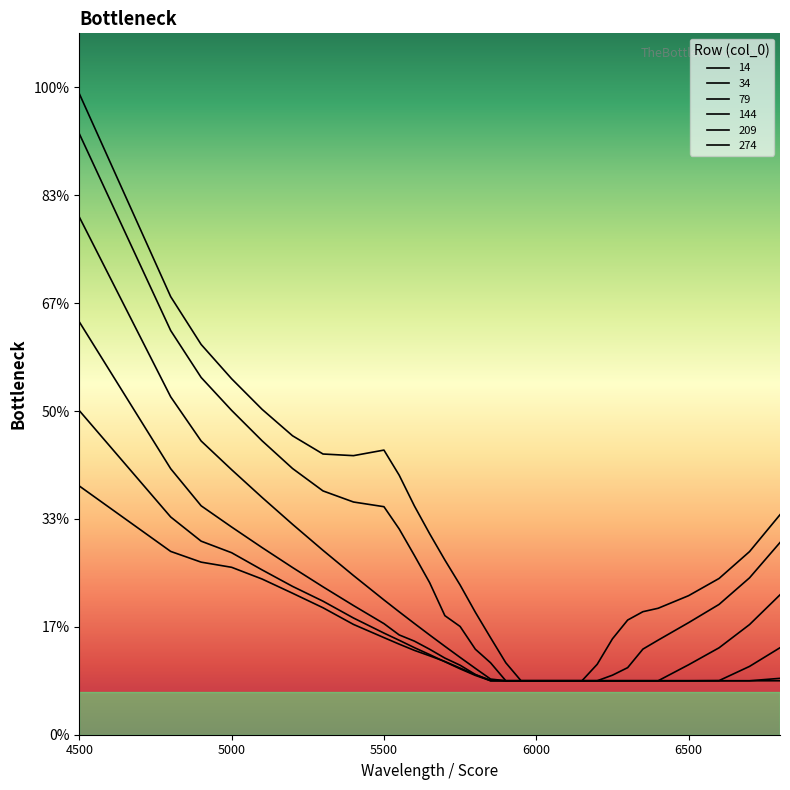

Rank the categories by 144 value from highest to lowest.

4500, 4800, 4900, 5000, 5100, 5200, 5300, 5400, 5500, 5550, 5600, 6800, 5650, 5700, 5750, 6700, 5800, 6600, 5850, 5900, 5950, 6000, 6050, 6100, 6150, 6200, 6250, 6300, 6350, 6400, 6500